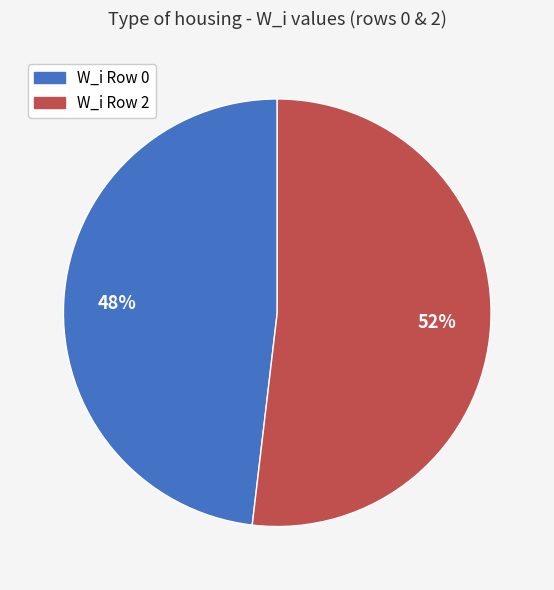

Is there a majority slice in this chart?

Yes